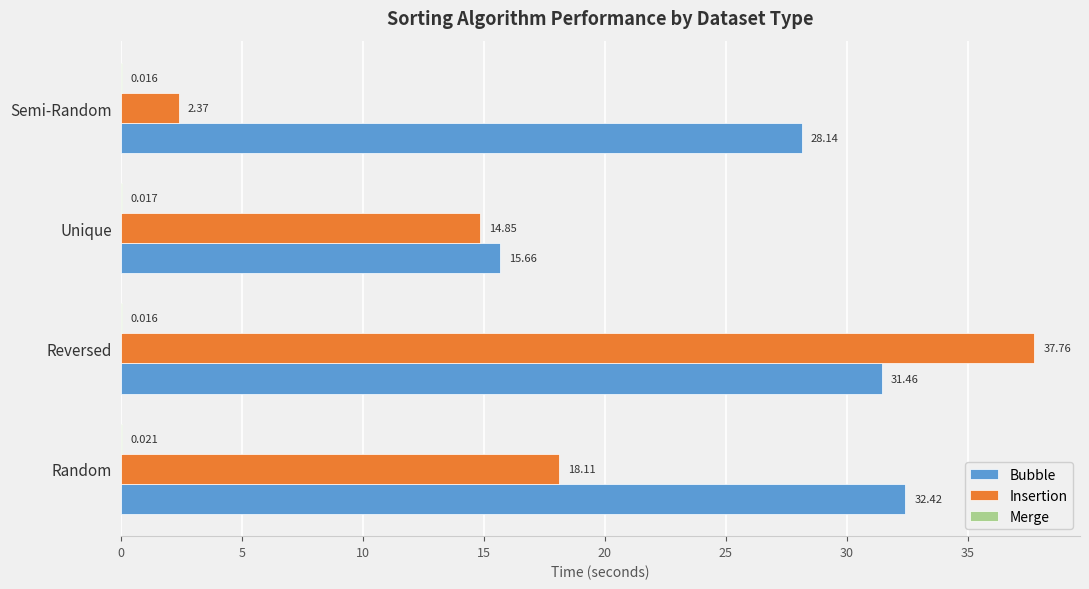

Which series has the largest total across all categories?

Bubble